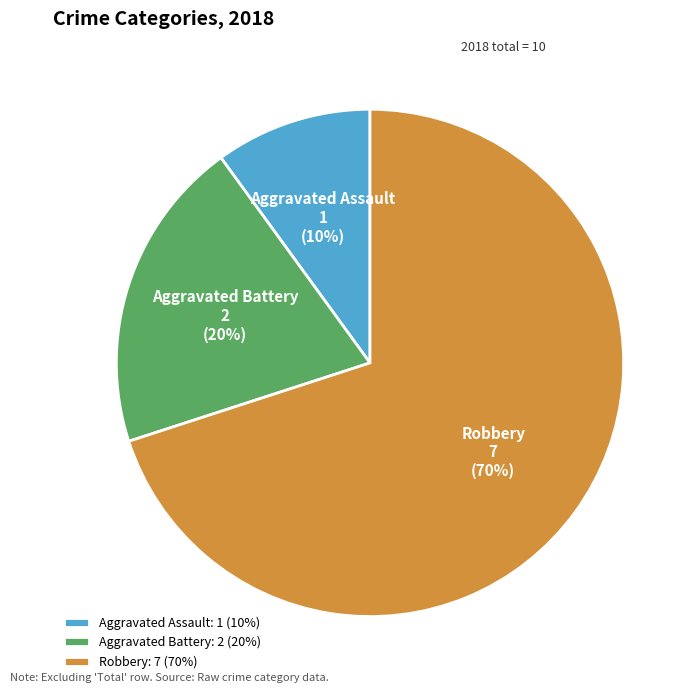

What is the largest slice in the pie chart?

Robbery